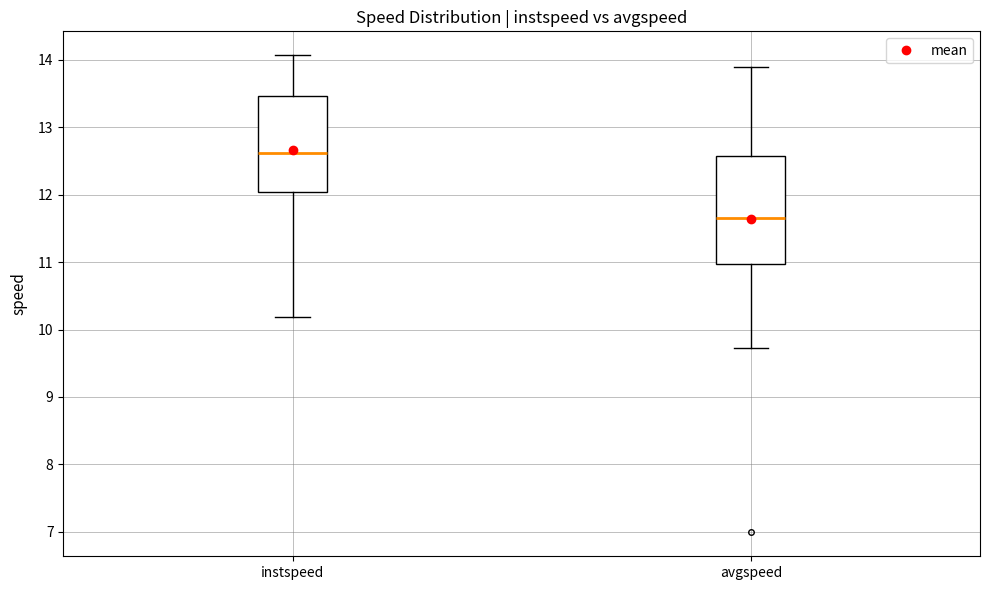

Reading left to right, read every box against the y-axis: the position of its median line, the range the box covers, and the ends of its whiskers. The values are not printed on the chart, so give them approximately, as read against the axis.

instspeed: median 12.6, box 12.0 to 13.5, whiskers 10.2 to 14.1
avgspeed: median 11.7, box 11.0 to 12.6, whiskers 9.7 to 13.9